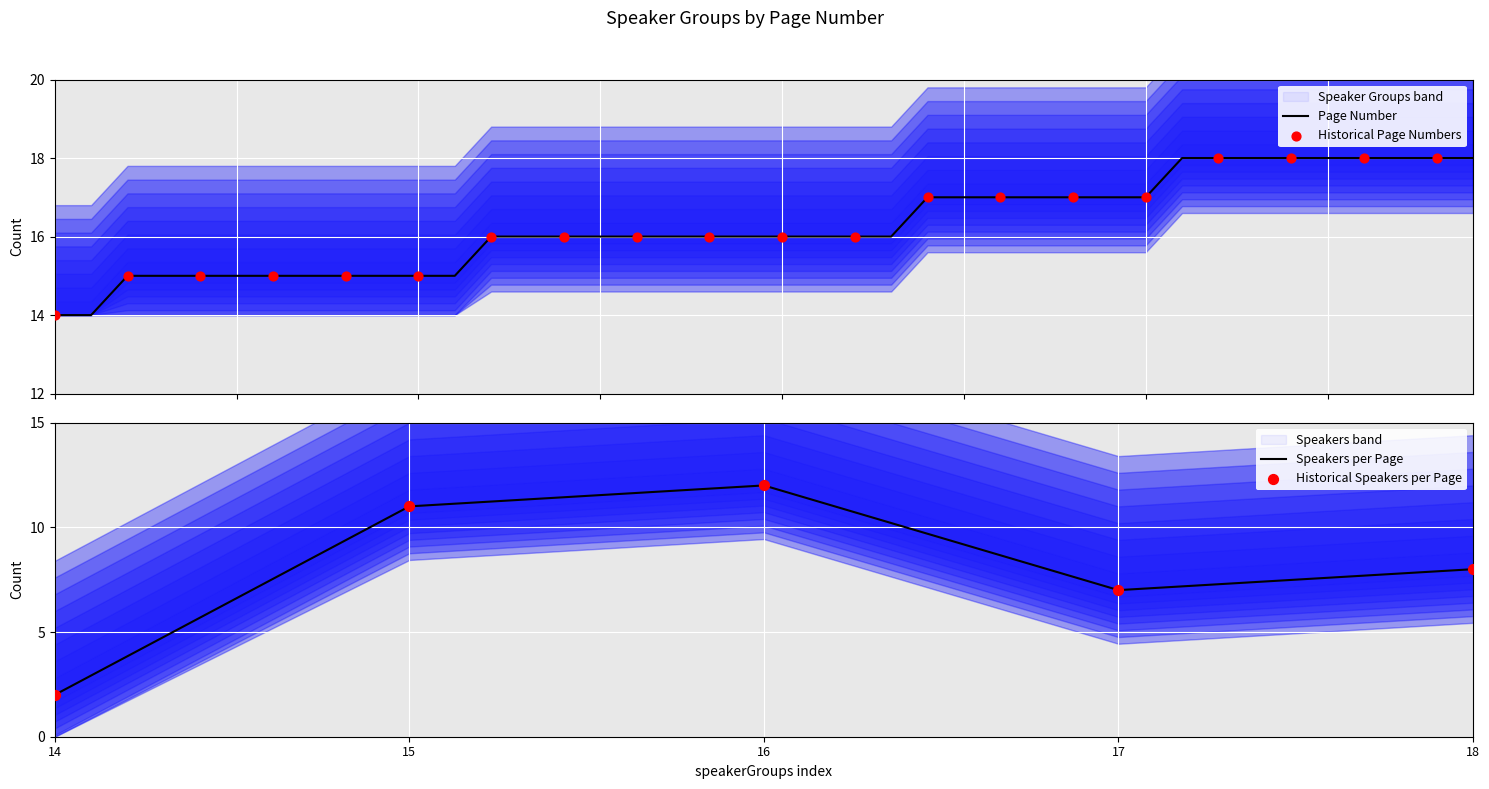

Between 1 and 17, which is larger?

17